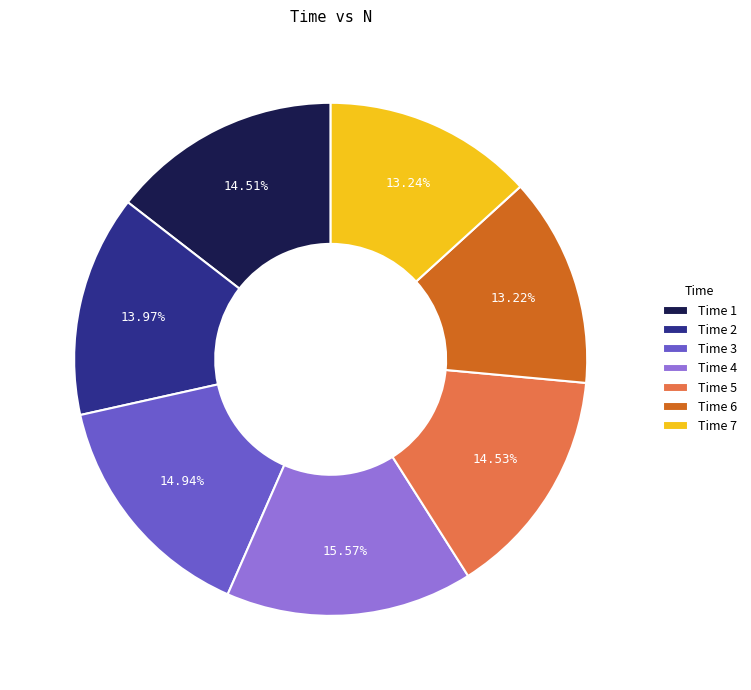

Between Time 5 and Time 6, which is larger?

Time 5